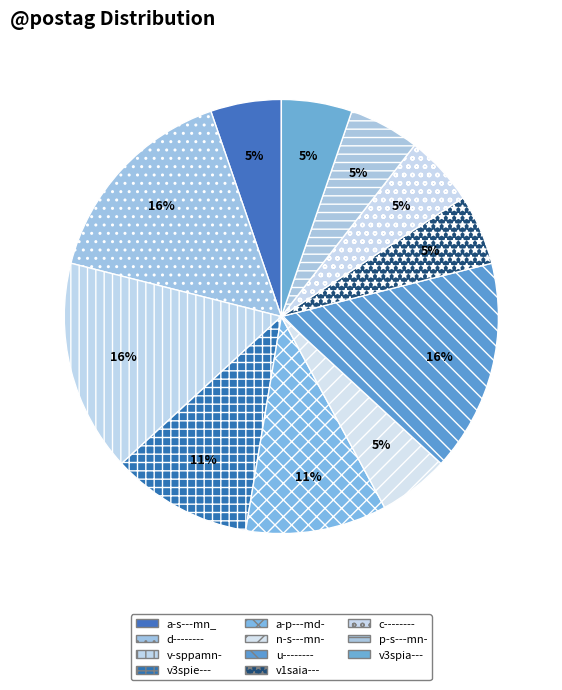

How many slices are in this pie chart?

11